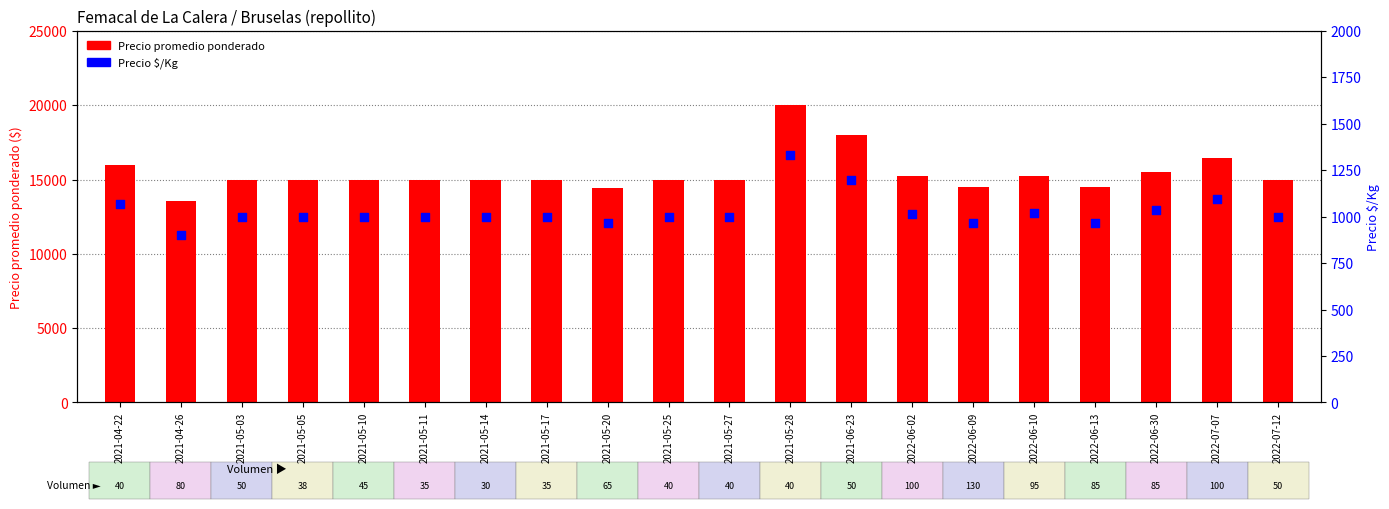

Which series has the widest spread of Y values?

Precio promedio ponderado